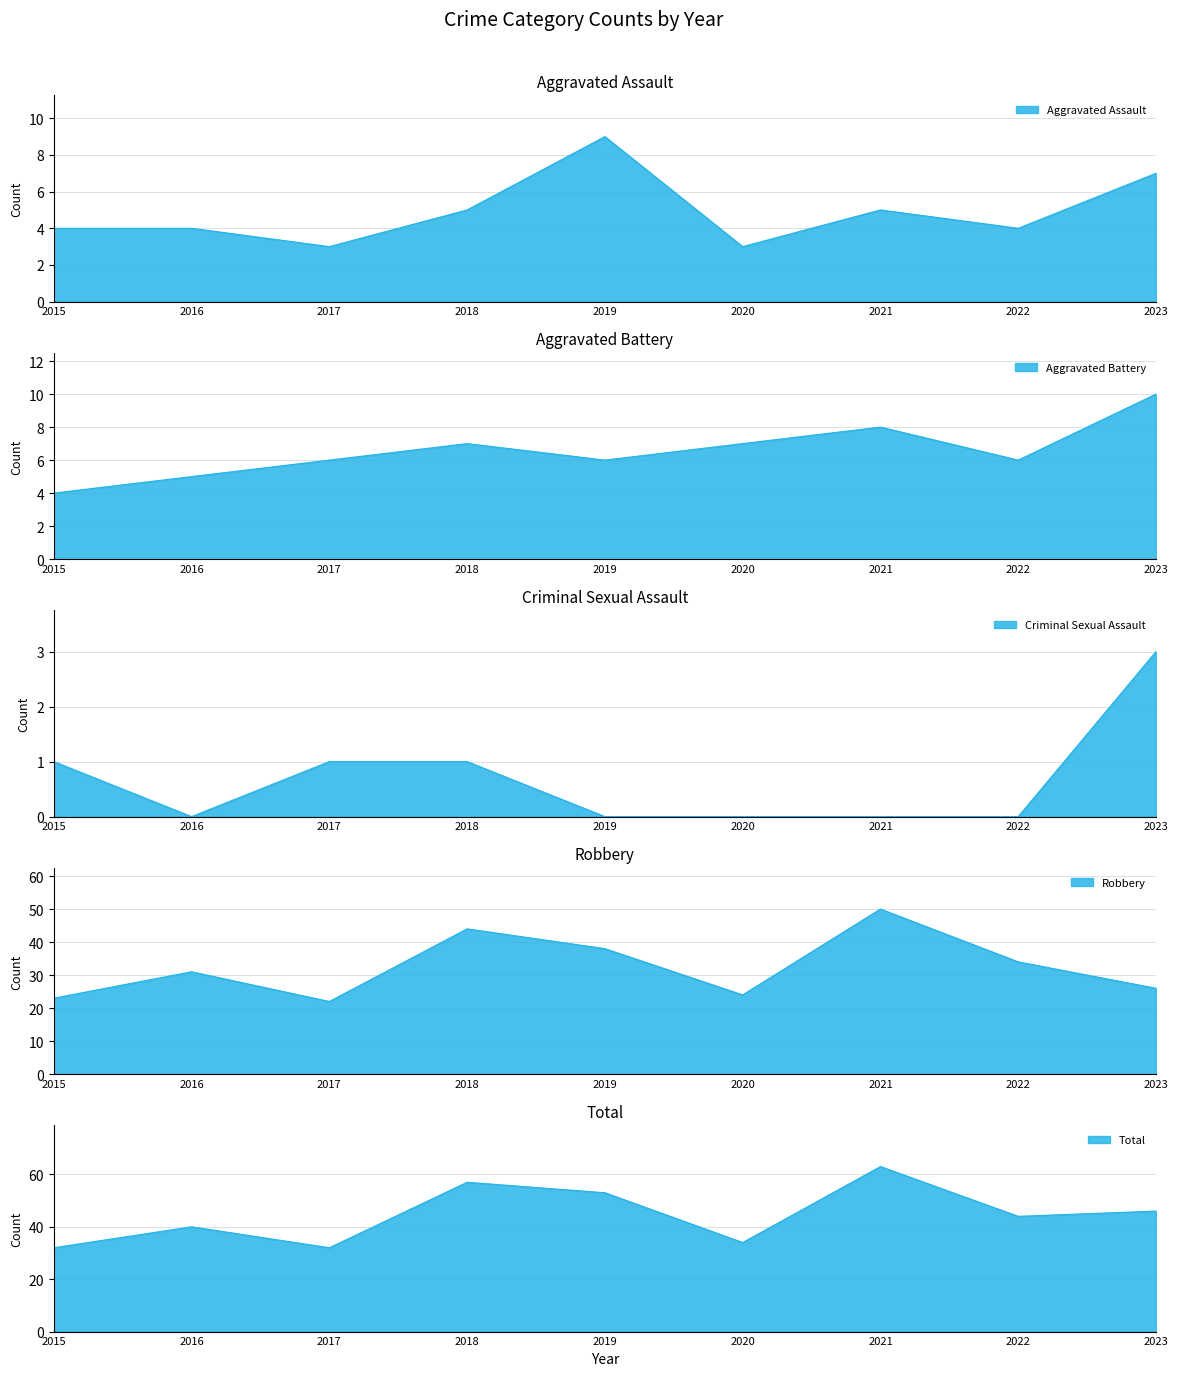

Which series has the widest spread of values?

Total